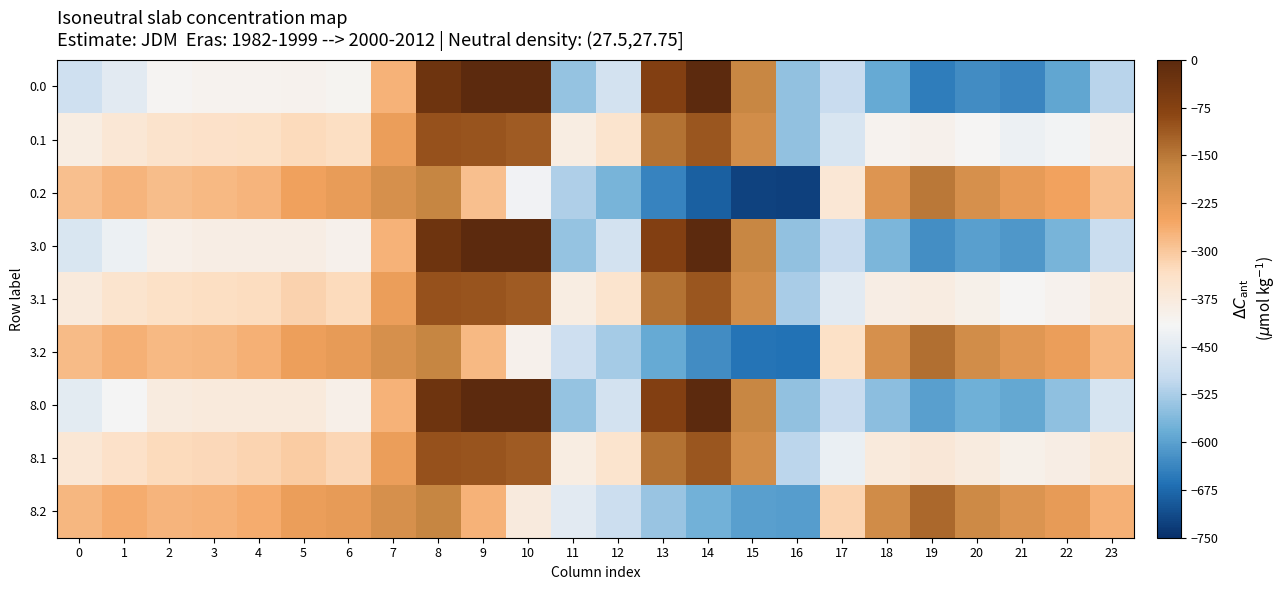

Which category has the lowest value across all series?

16